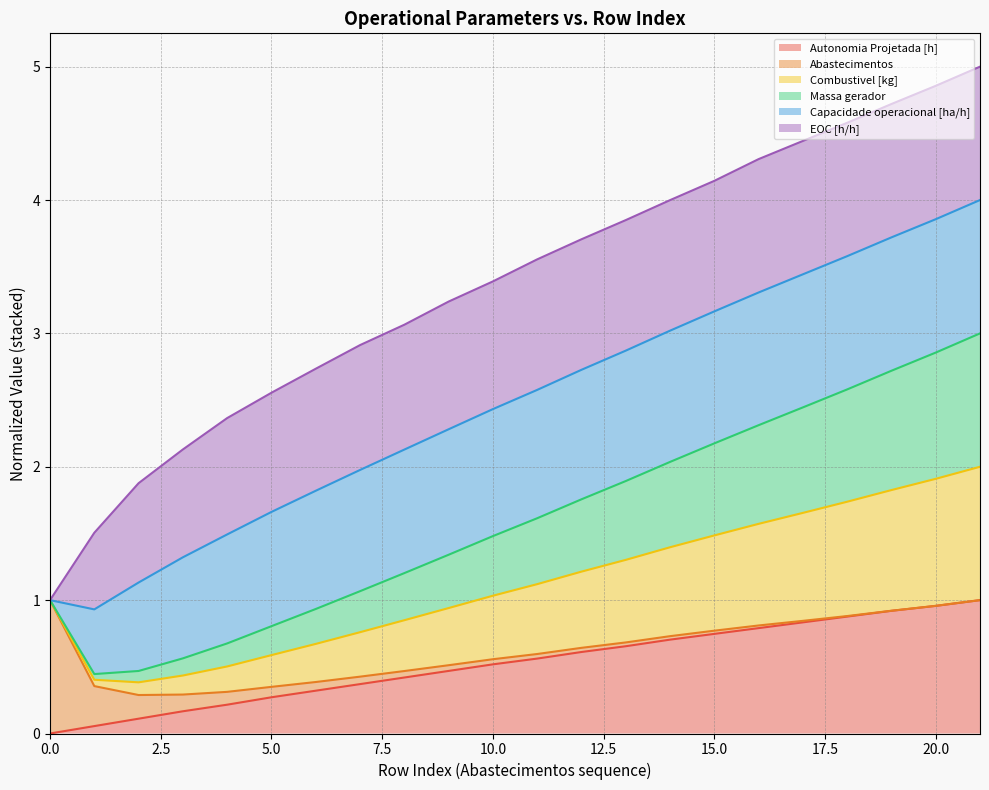

True or false: Massa gerador and Combustivel [kg] cross at least once.

False